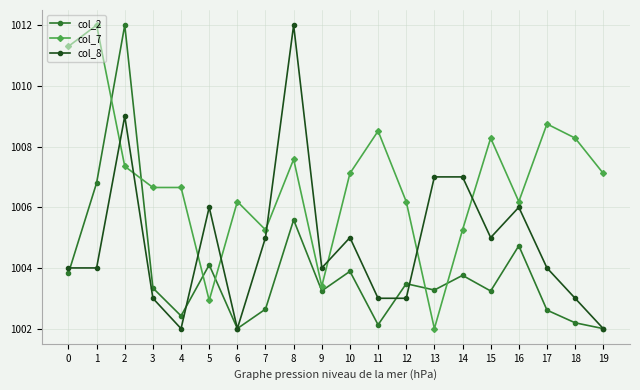

Which series changed the most between 3 and 11?

col_7